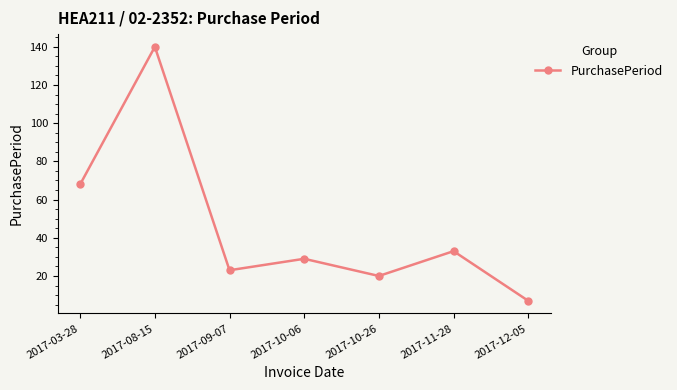

What is the difference between the values at 2017-12-05 and 2017-10-26?

13